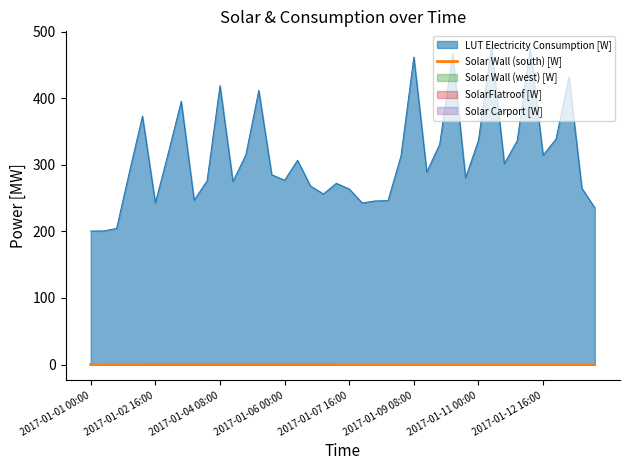

What is the minimum value for LUT Electricity Consumption [W]?

200.5